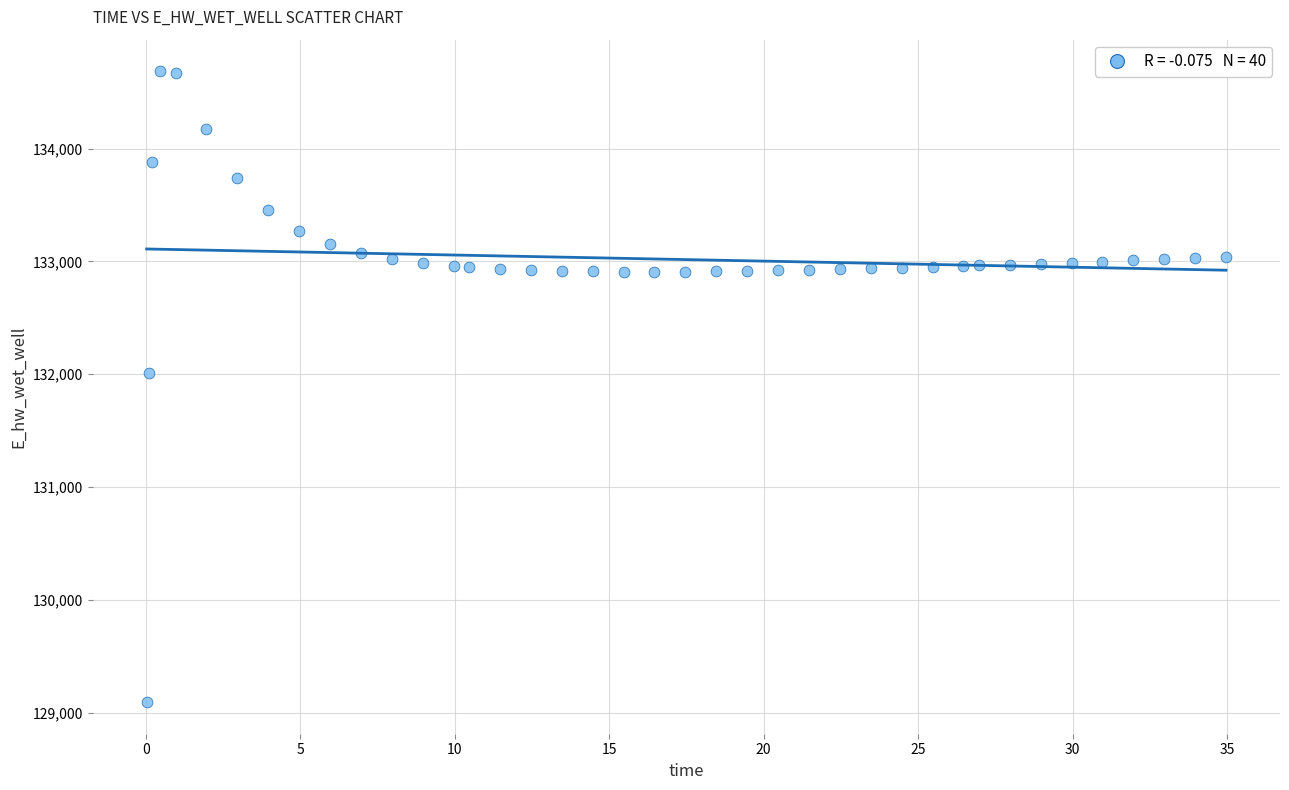

What Y value in the scatter plot is closest to 131889?

132011.1